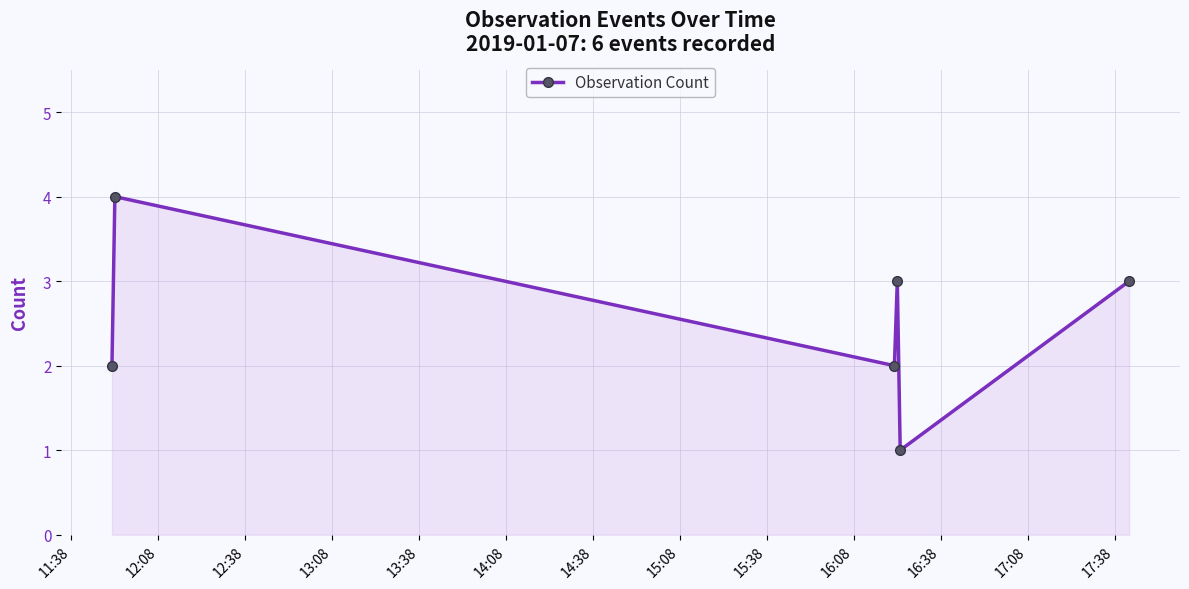

What is the sum of all values?

15